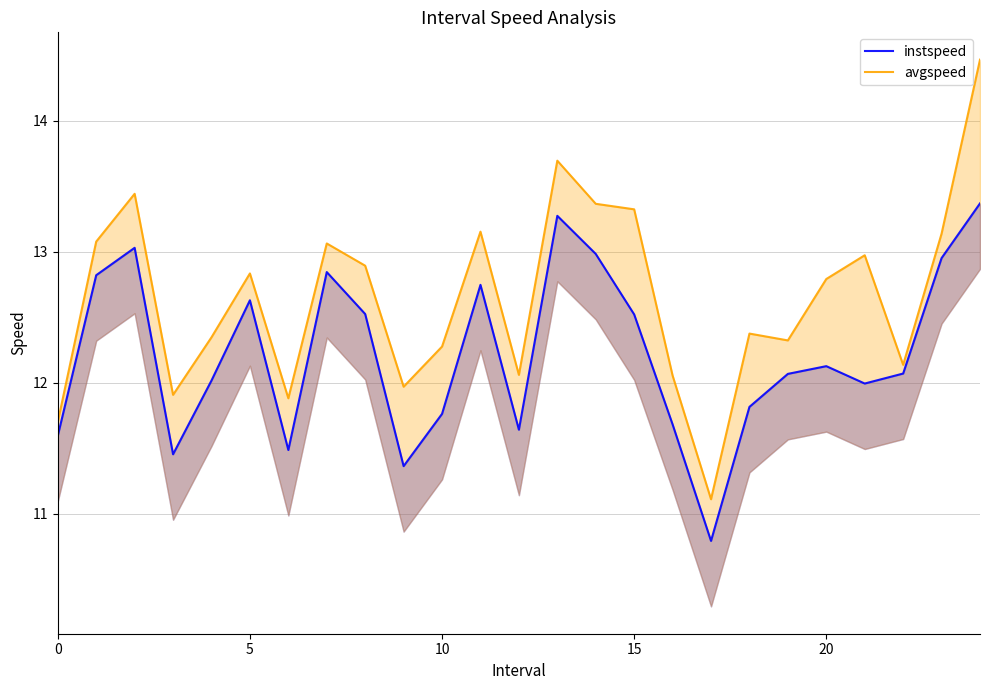

What is the spread (max minus min) of values at 5?

0.3